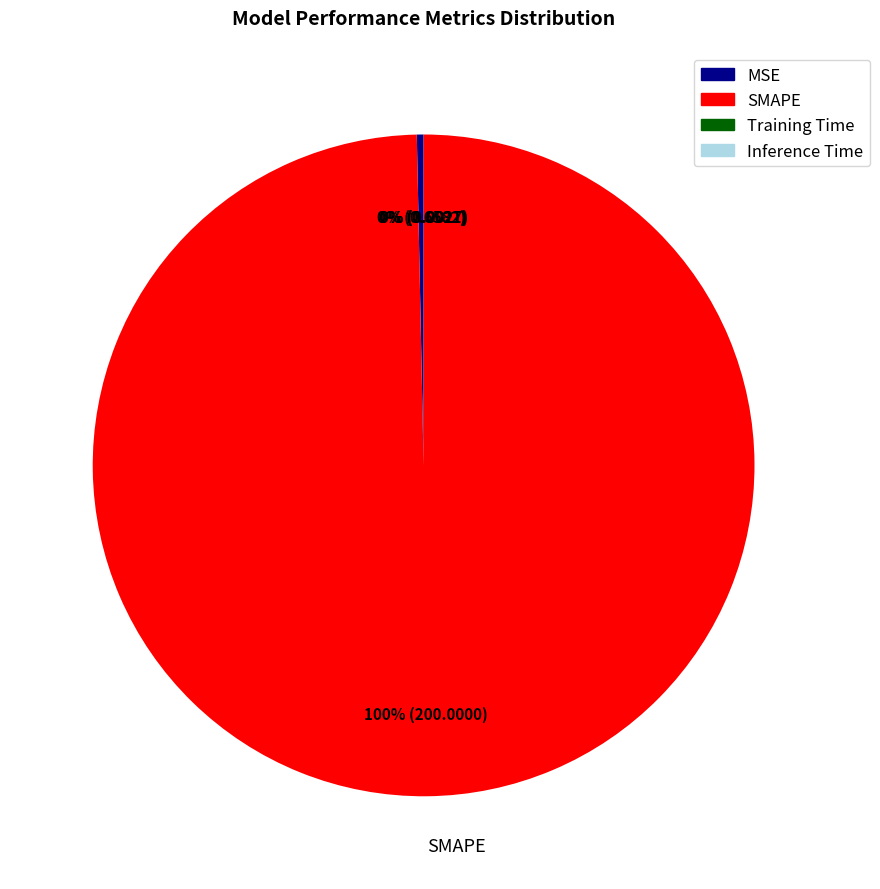

To the nearest percent, what is the average slice percentage?

25%